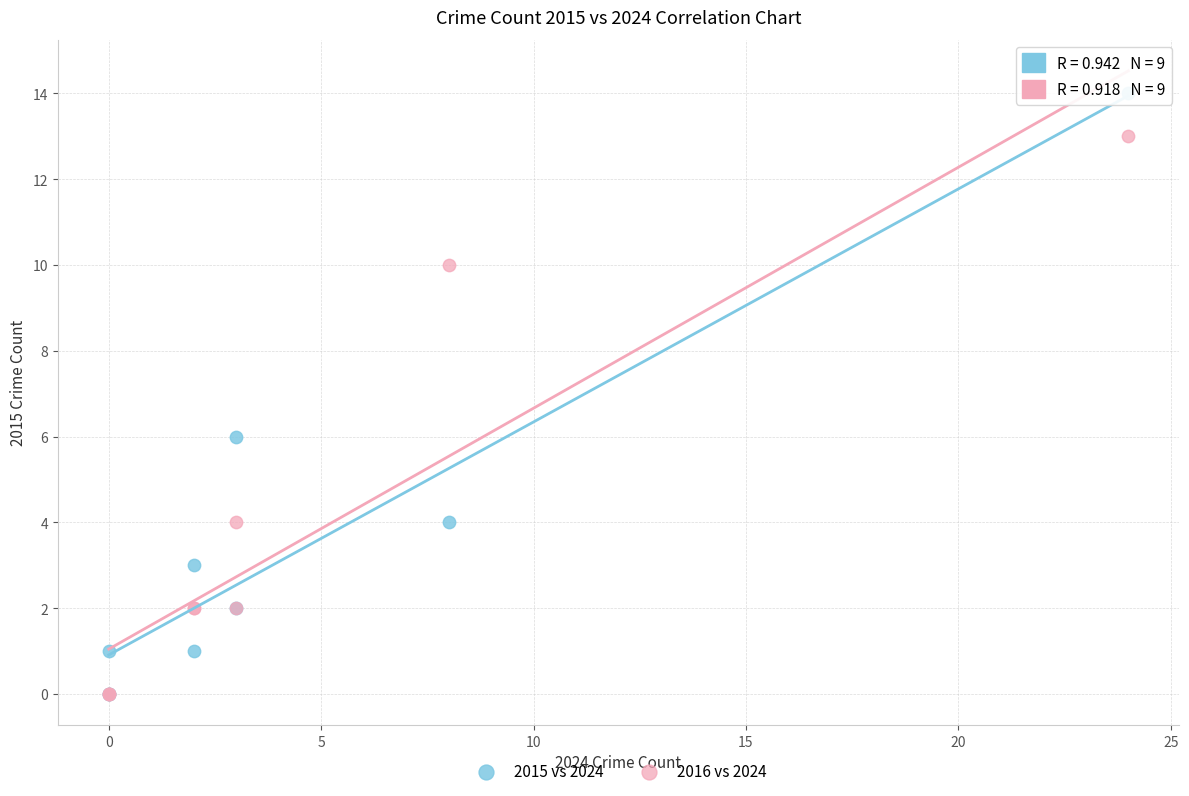

In the 2015 vs 2024 series, what Y value is closest to 7?

6